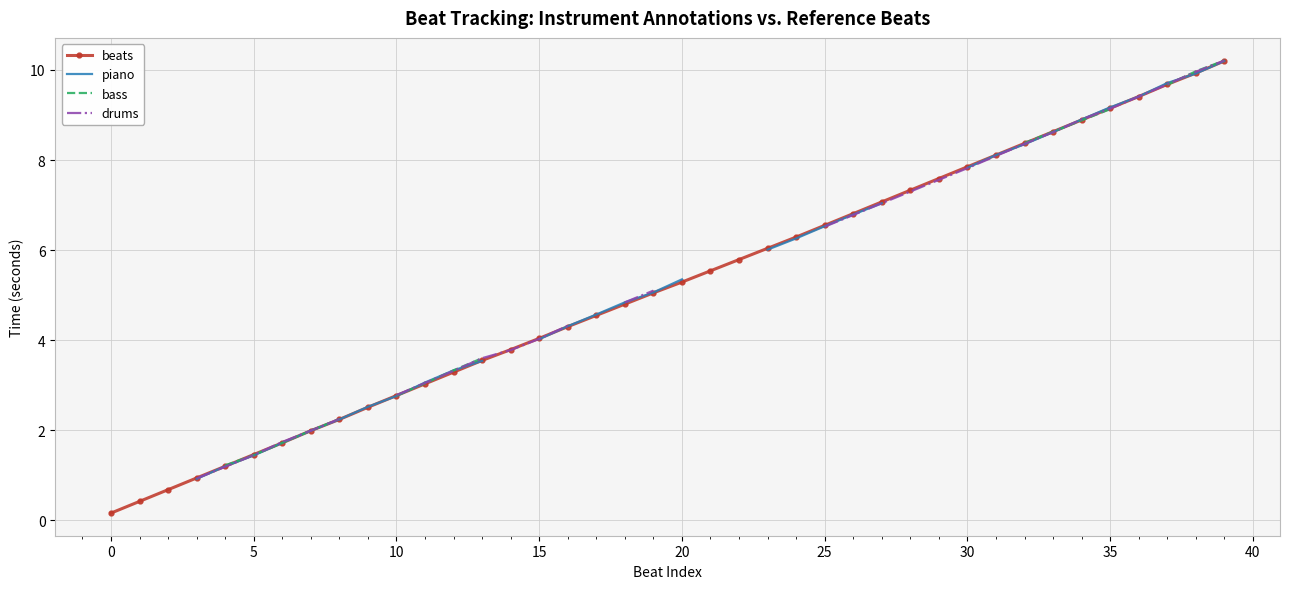

What is the label of the 21st point from the right?

19